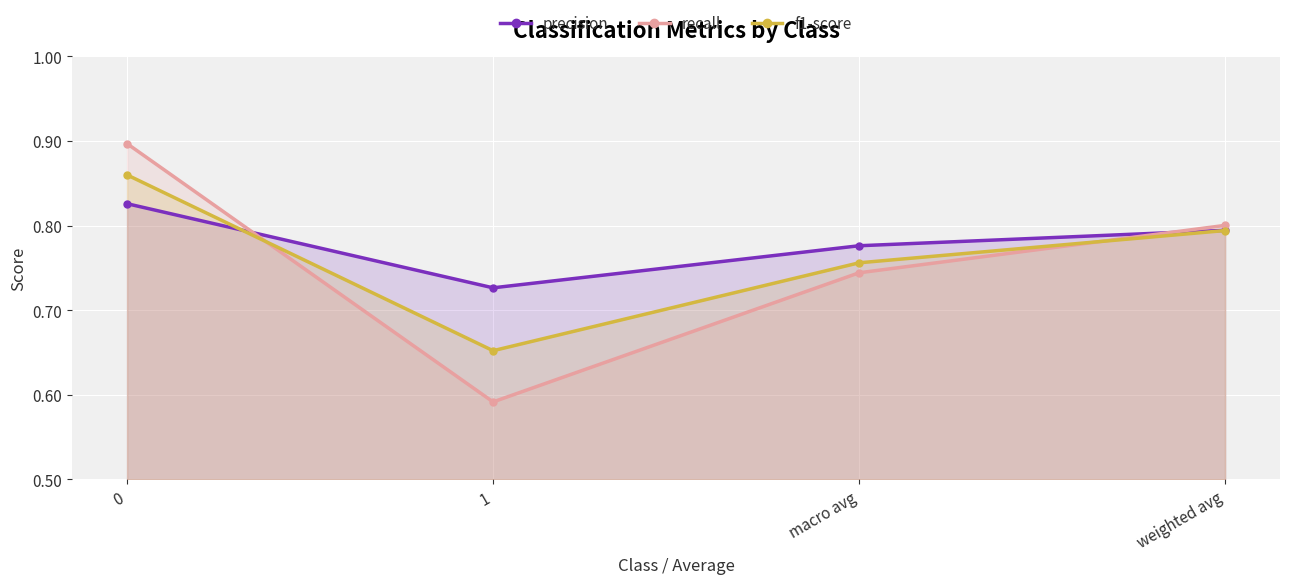

After their last crossing, which series has the higher values: f1-score or recall?

recall